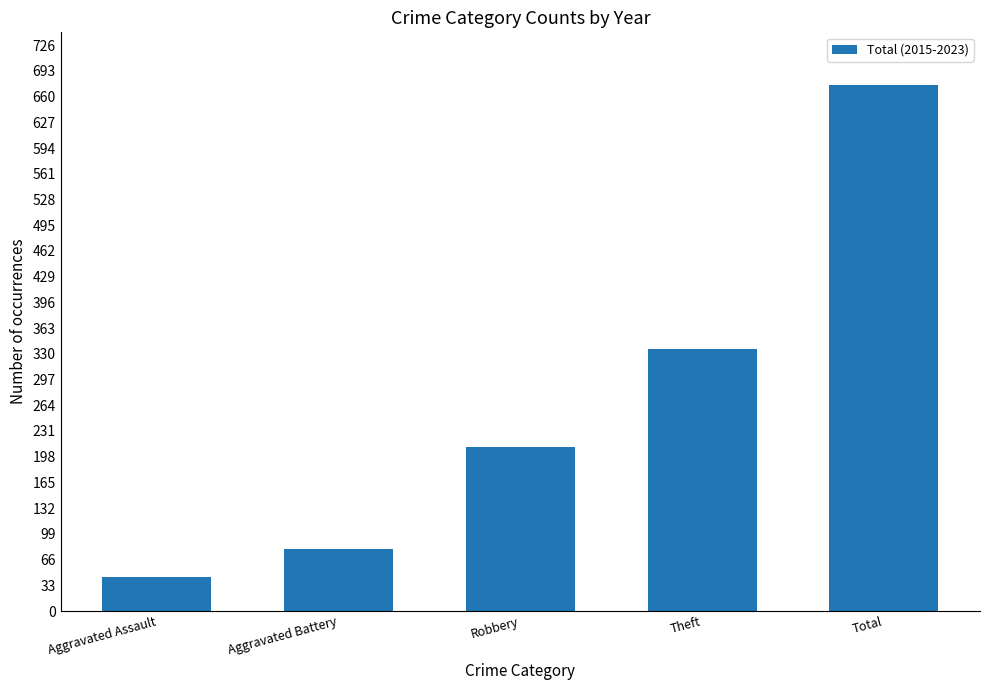

What is the change in value from Aggravated Assault to Aggravated Battery?

+36